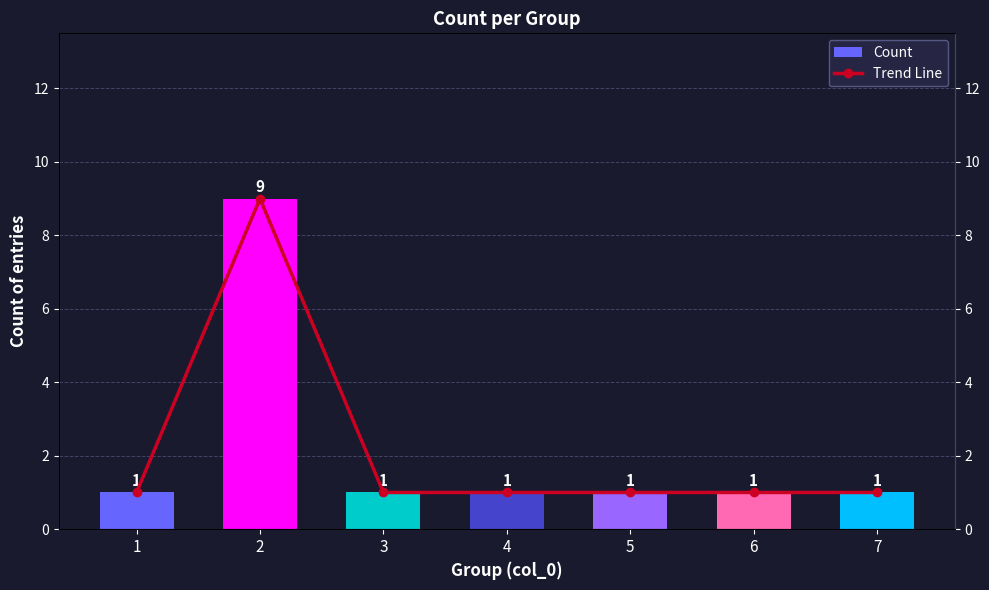

Count the number of data series in this chart.

2